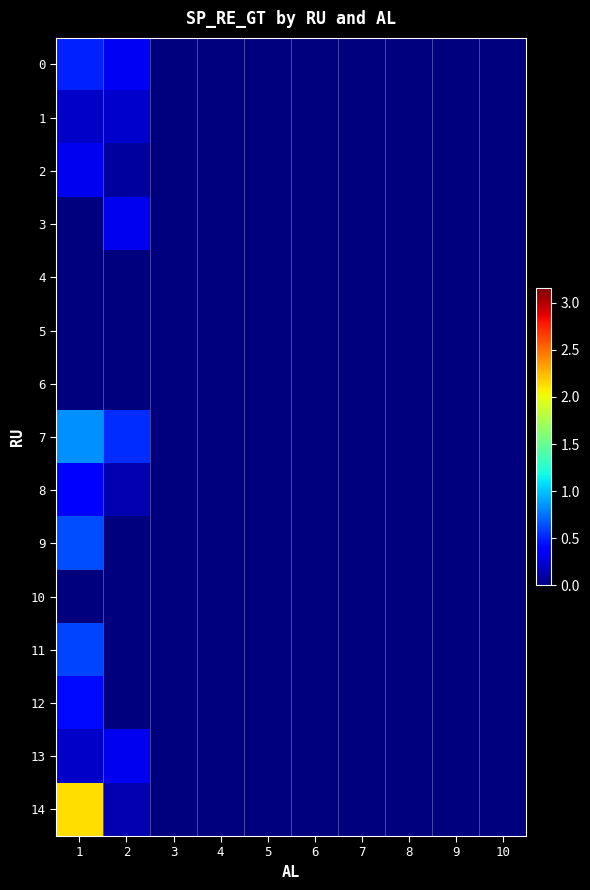

Which has a higher value, 7 or 4?

7